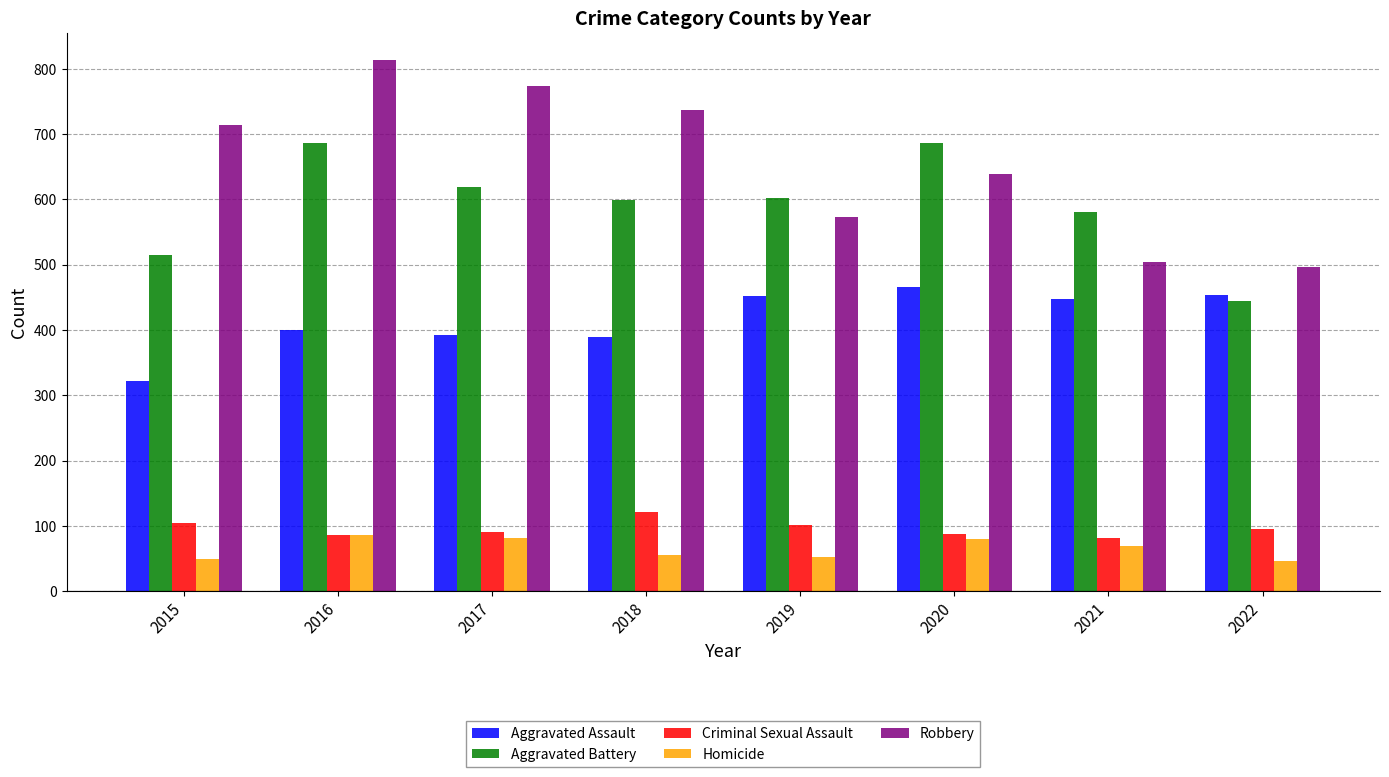

How many bars are there in total?

40